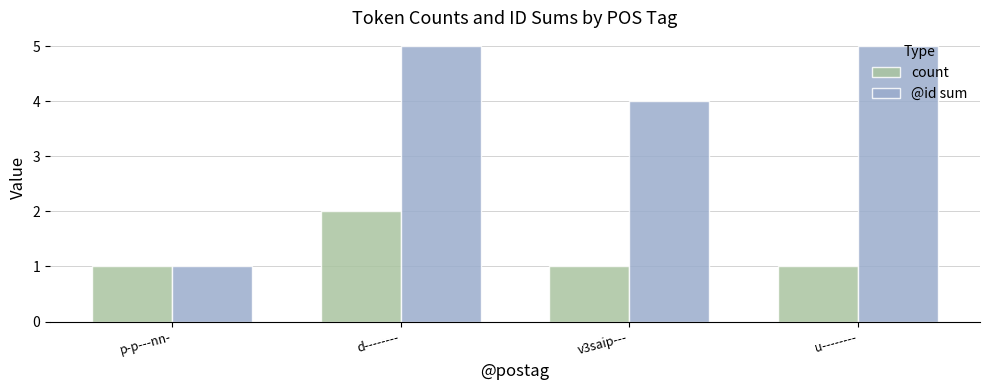

What is the sum of all count values?

5